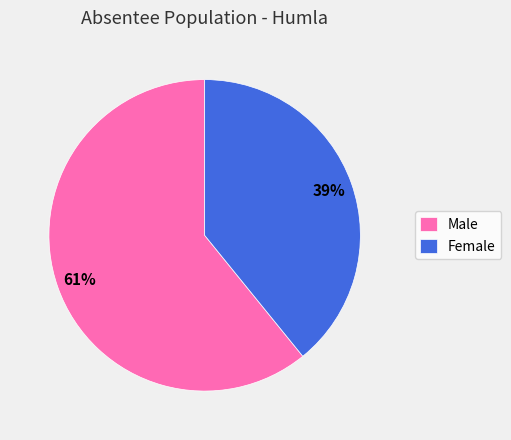

Is it true that Female is 52% of the pie?

False